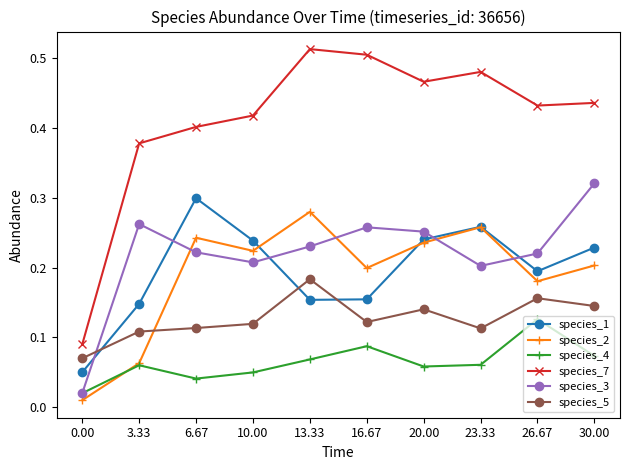

How many times do species_1 and species_3 cross each other?

5